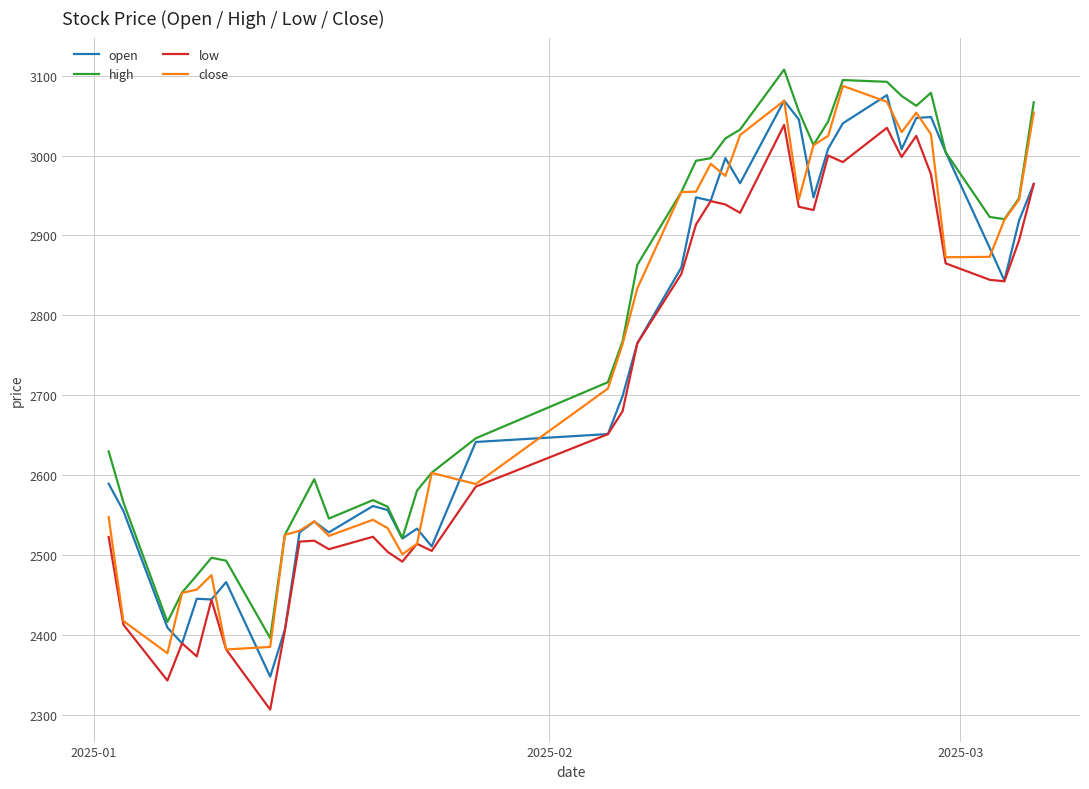

What is the greatest value displayed?

3107.6